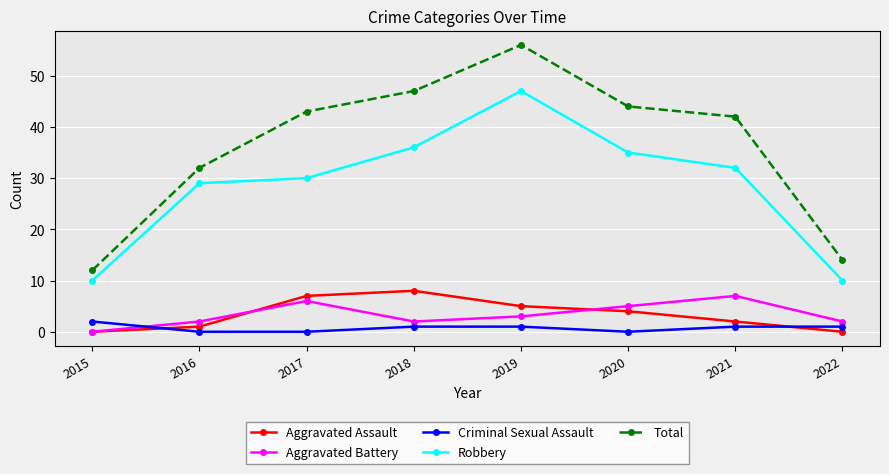

What is the difference between the Aggravated Assault values at 2017 and 2018?

1